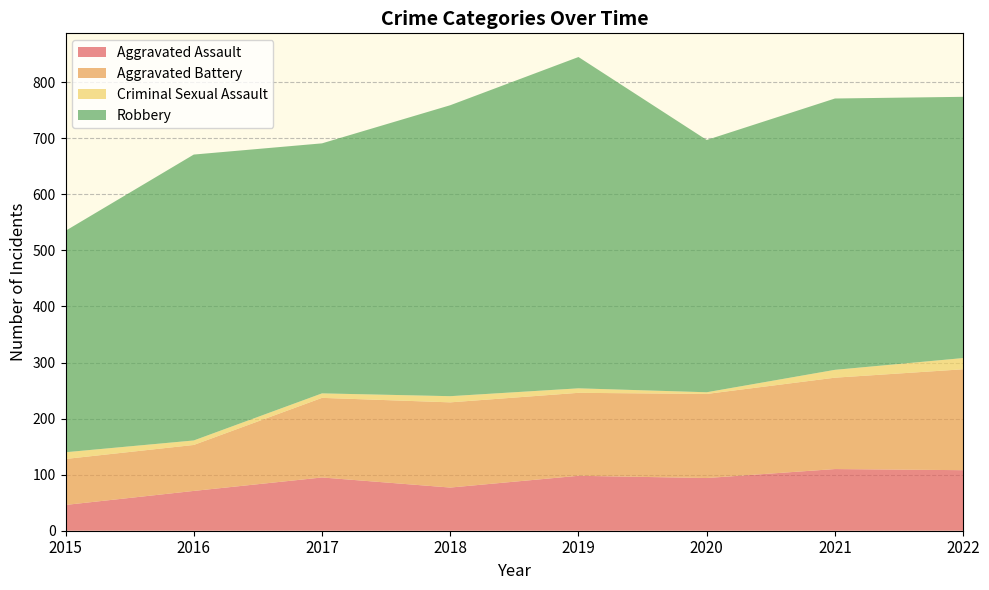

Reading right to left, extract all data points from this chart.

Aggravated Assault: 2022=108	2021=110	2020=94	2019=98	2018=77	2017=95	2016=71	2015=46
Aggravated Battery: 2022=180	2021=163	2020=150	2019=148	2018=152	2017=142	2016=82	2015=82
Criminal Sexual Assault: 2022=20	2021=14	2020=3	2019=8	2018=11	2017=8	2016=8	2015=12
Robbery: 2022=466	2021=484	2020=450	2019=591	2018=519	2017=446	2016=510	2015=395